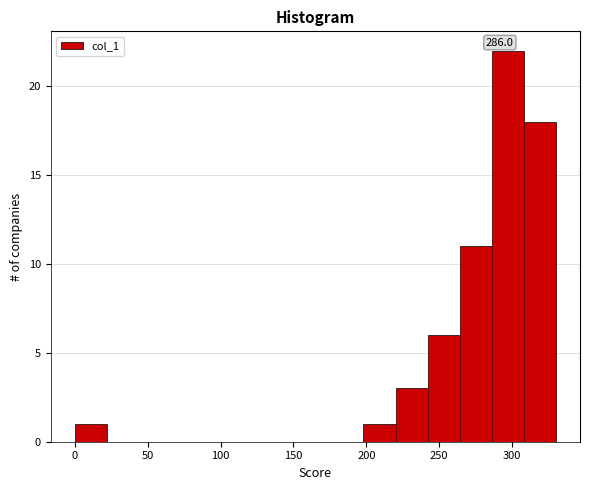

Over which range of the x-axis is the bar tallest?

286 to 308